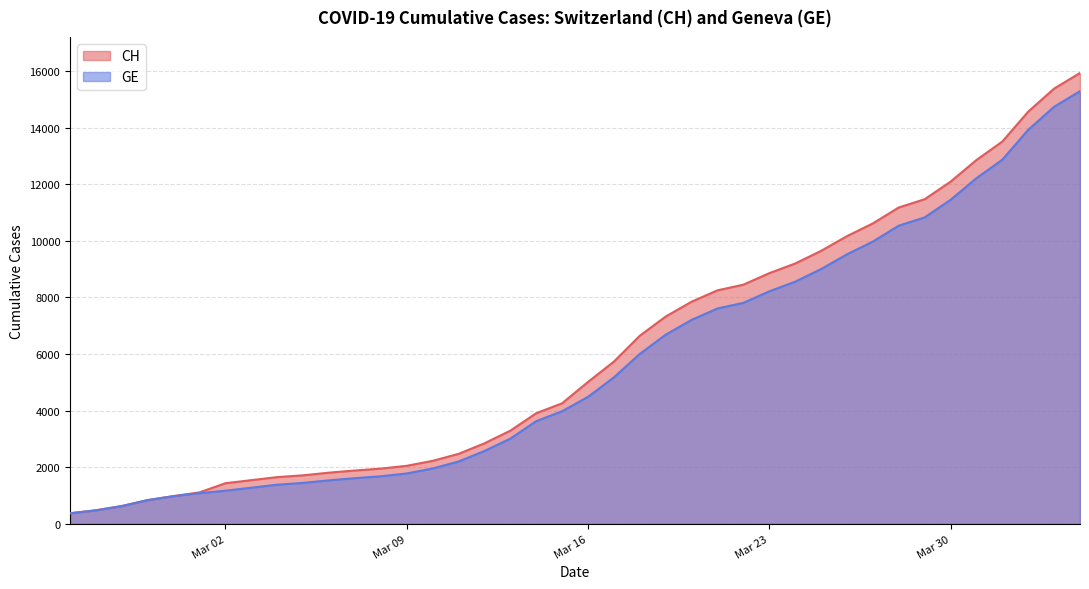

What is the average value of the GE series?

5641